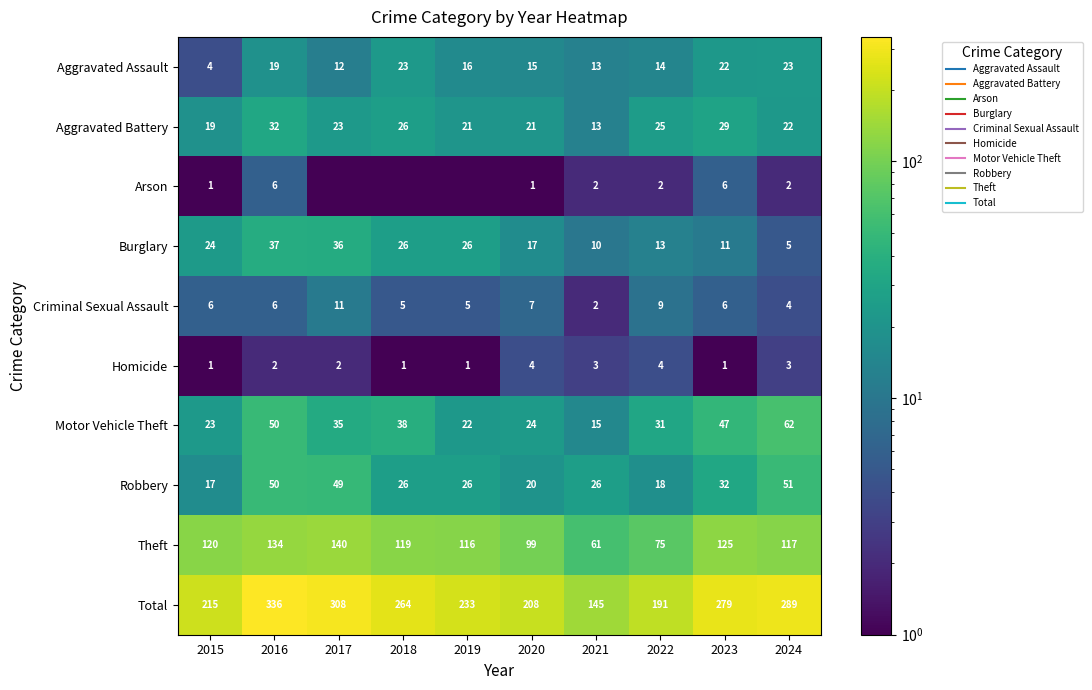

Where is Theft nearest to the value 100?

2020